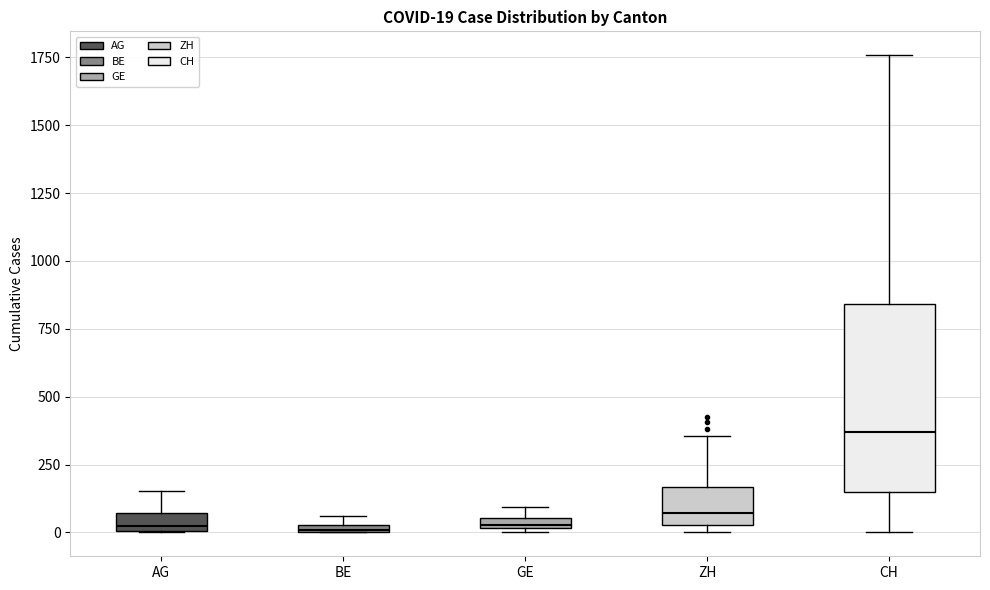

Which box's median line is the highest?

CH